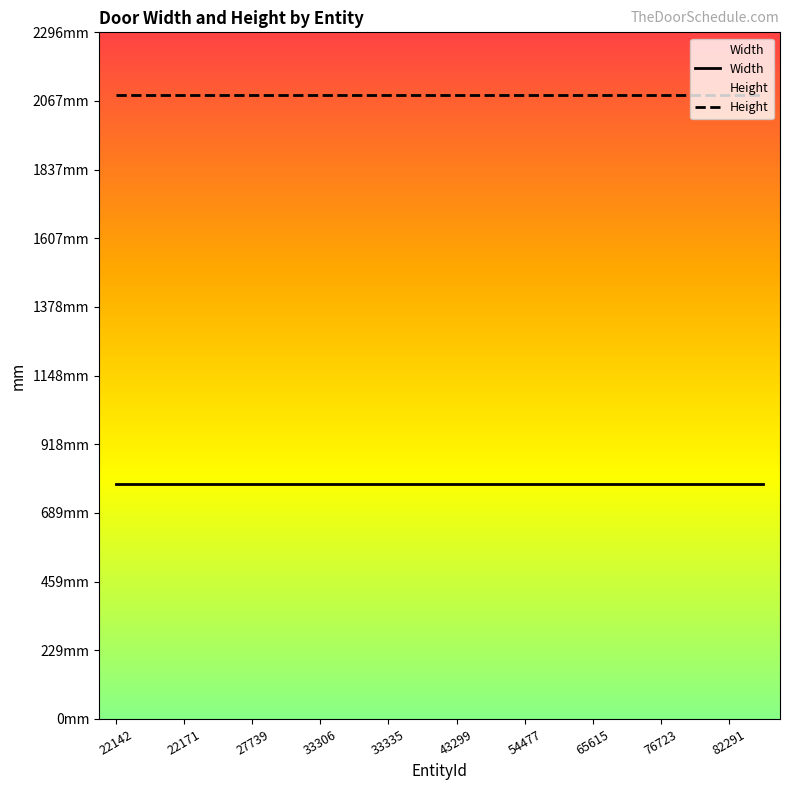

The Width series shows 786 at 27753. True or false?

True